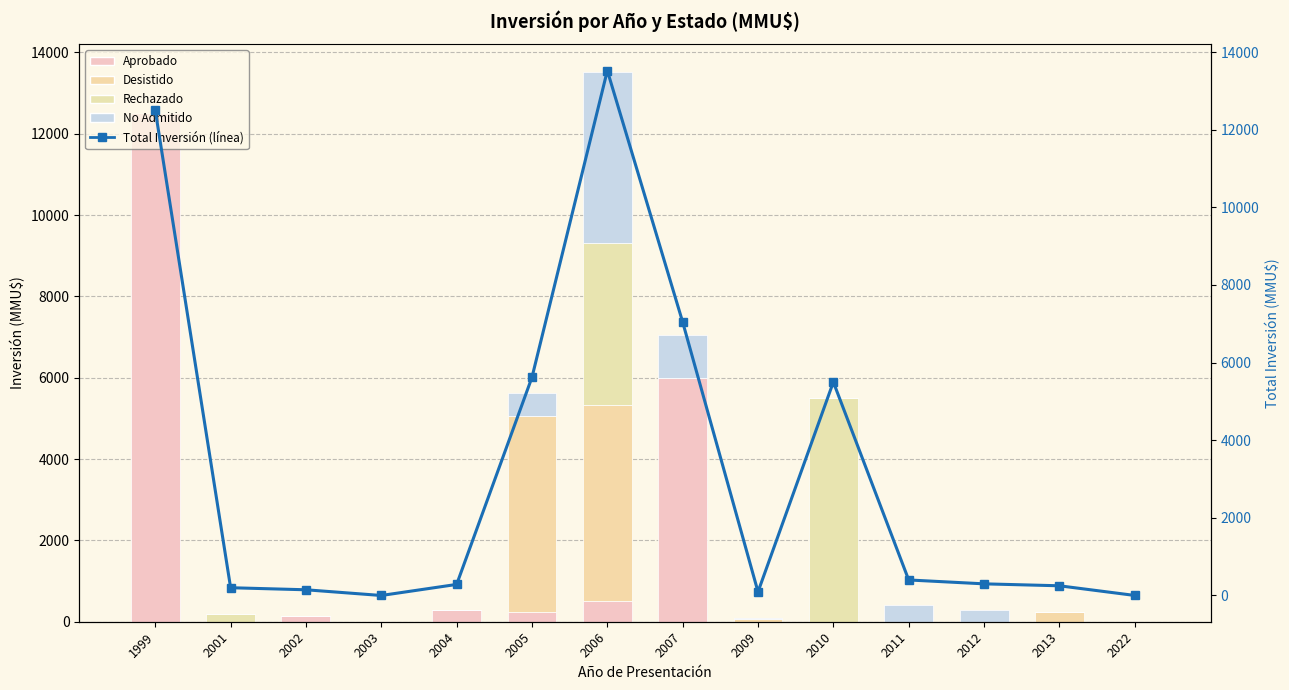

Rank the categories by No Admitido value from lowest to highest.

1999, 2001, 2002, 2003, 2004, 2010, 2013, 2022, 2009, 2012, 2011, 2005, 2007, 2006